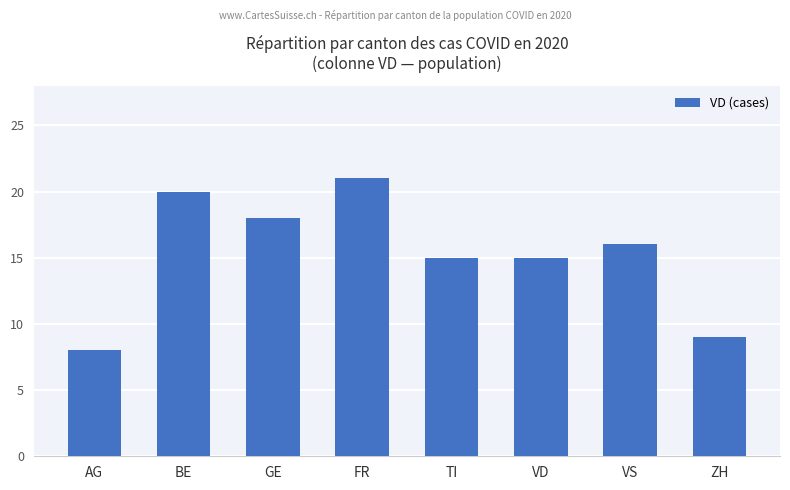

Between BE and VS, which is larger?

BE